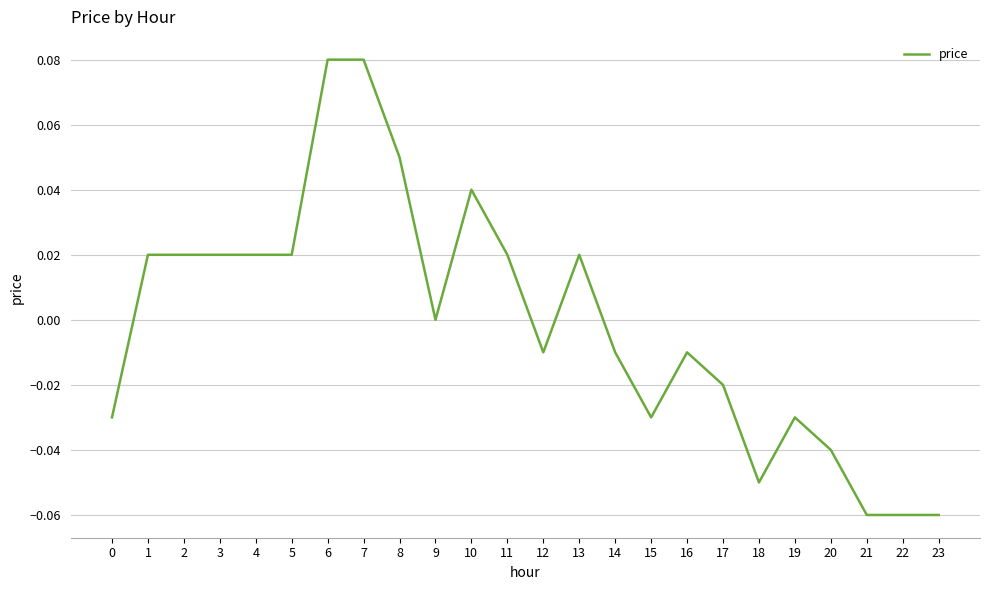

Does the chart display data point markers on the line(s)?

No